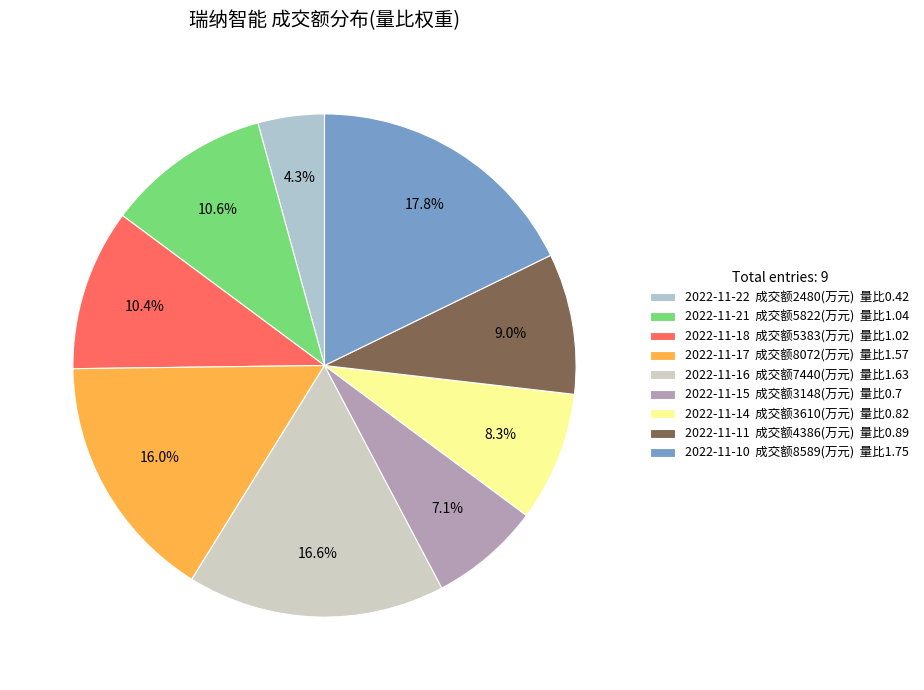

How many segments does this pie chart have?

9